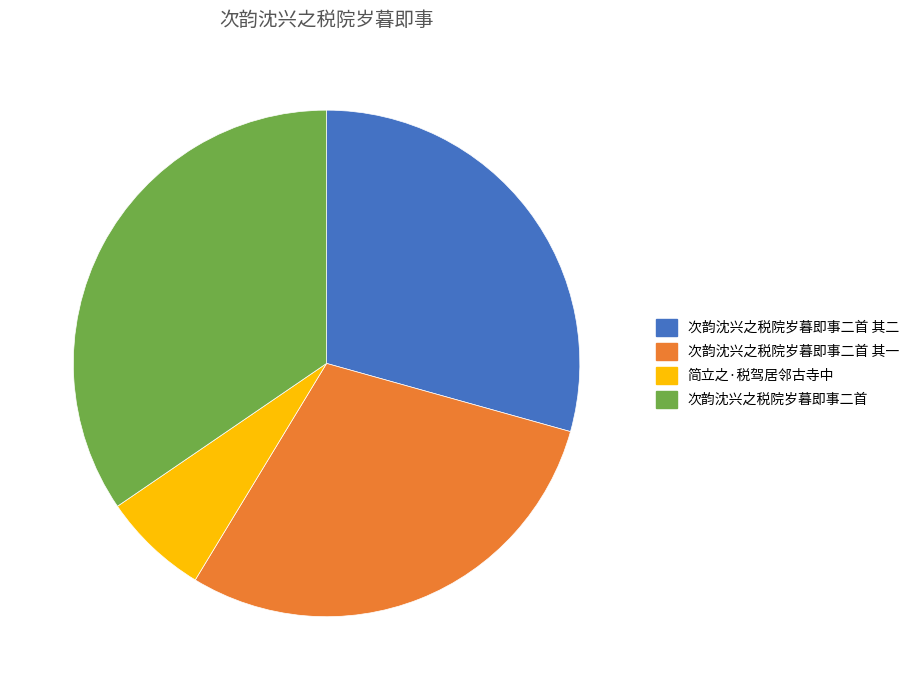

Is there any slice that represents more than half of the pie?

No